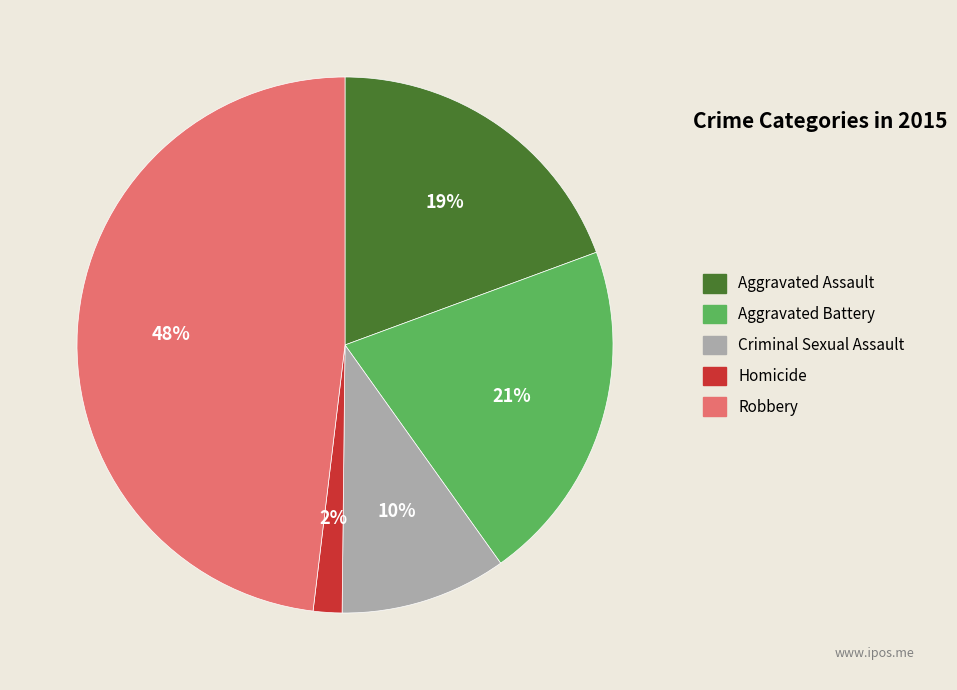

To the nearest percent, what is the combined percentage of Aggravated Assault and Homicide?

21%